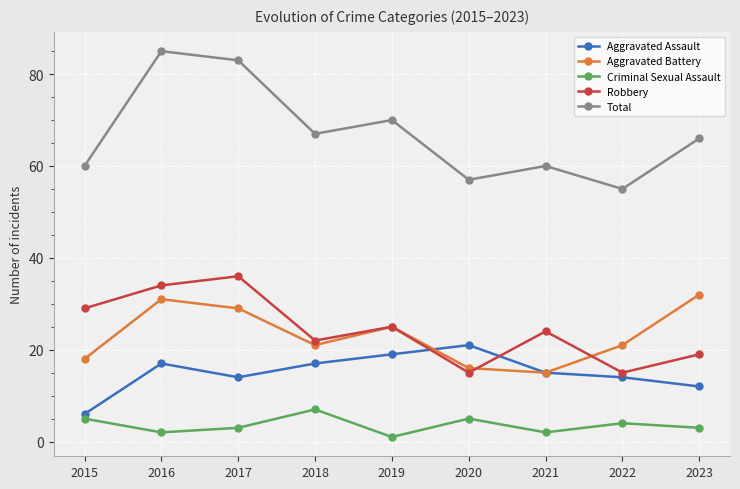

List the series in order of their peak value, highest first.

Total, Robbery, Aggravated Battery, Aggravated Assault, Criminal Sexual Assault